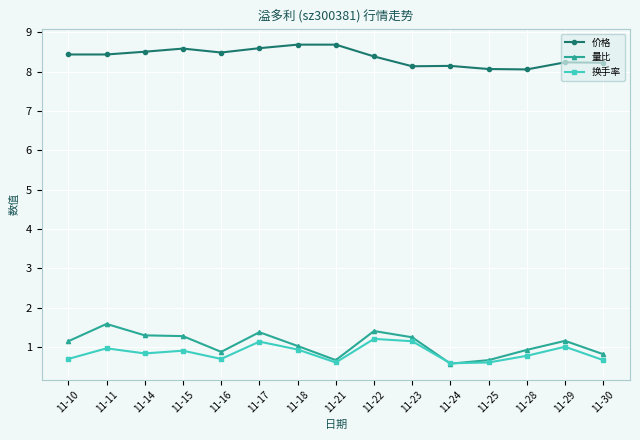

Is it true that 量比 equals 1.3 at 11-30?

False